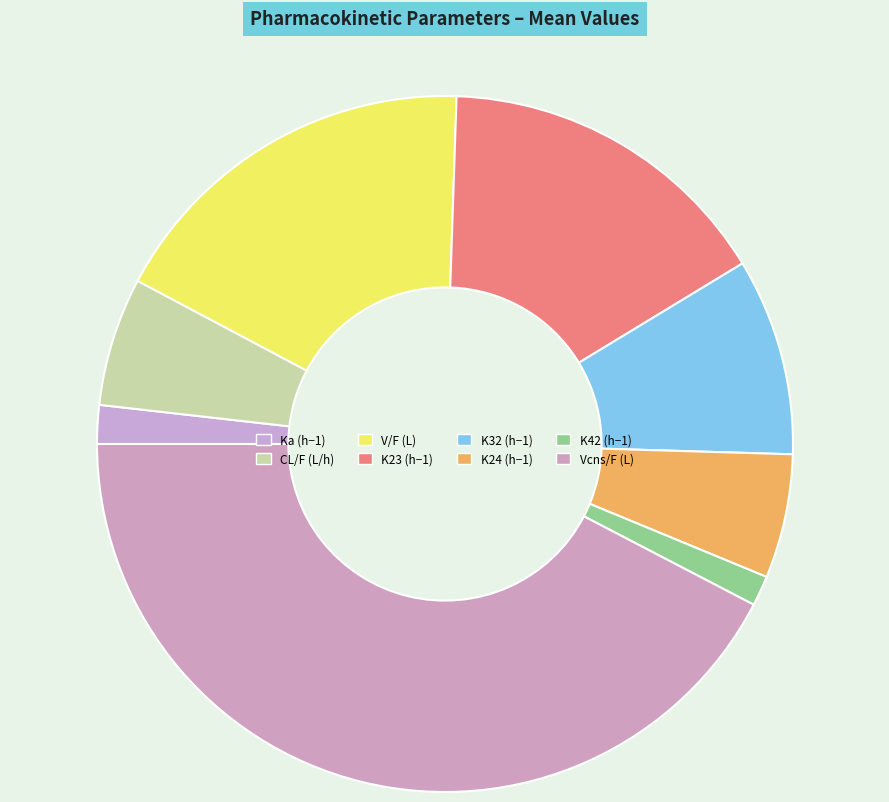

To the nearest percent, what percentage of the pie is Ka (h−1)?

2%